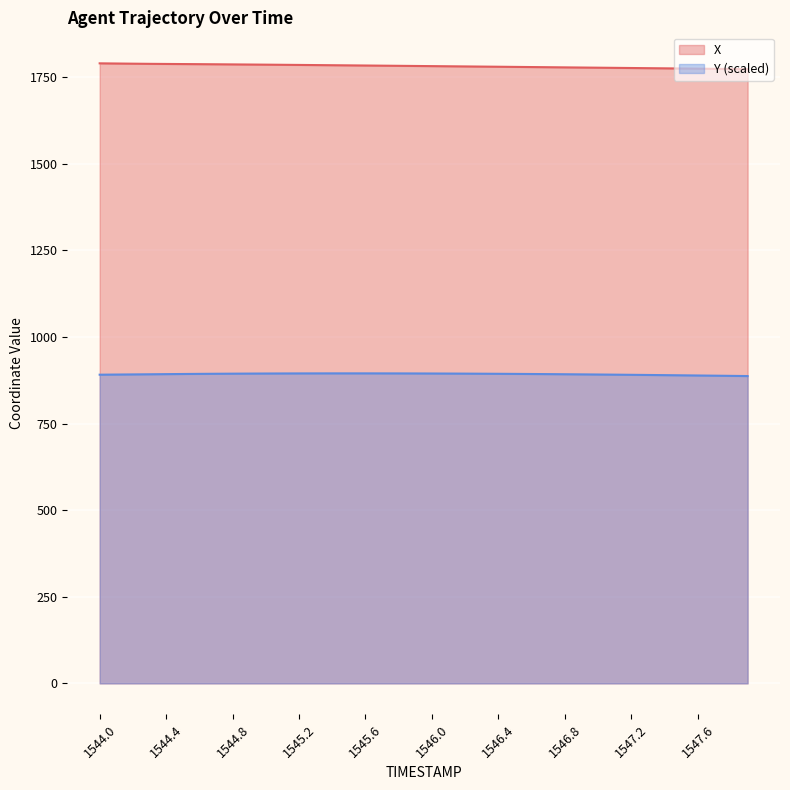

True or false: Y and X intersect in this chart.

False